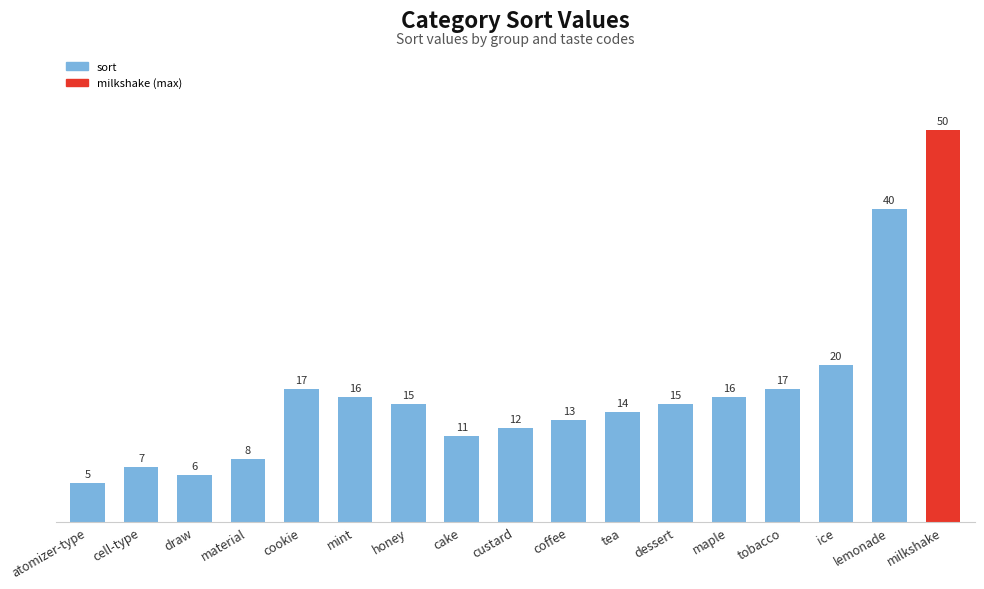

What is the minimum value shown in the chart?

5